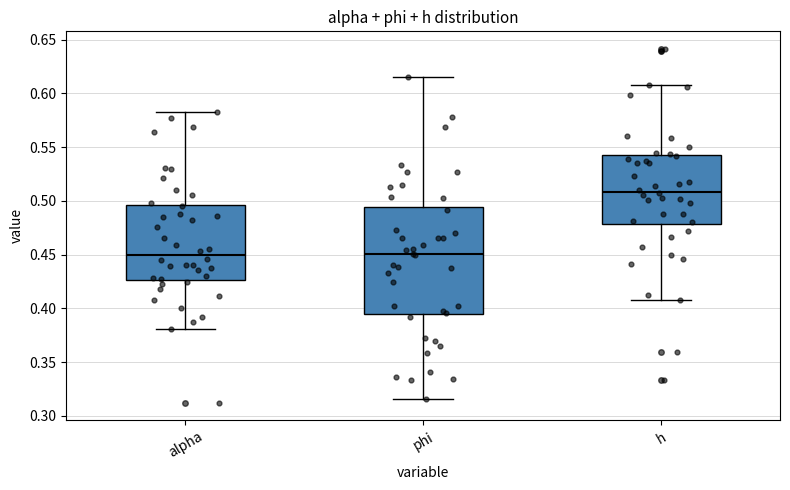

Comparing the boxes themselves (not the whiskers), which one is the tallest?

phi